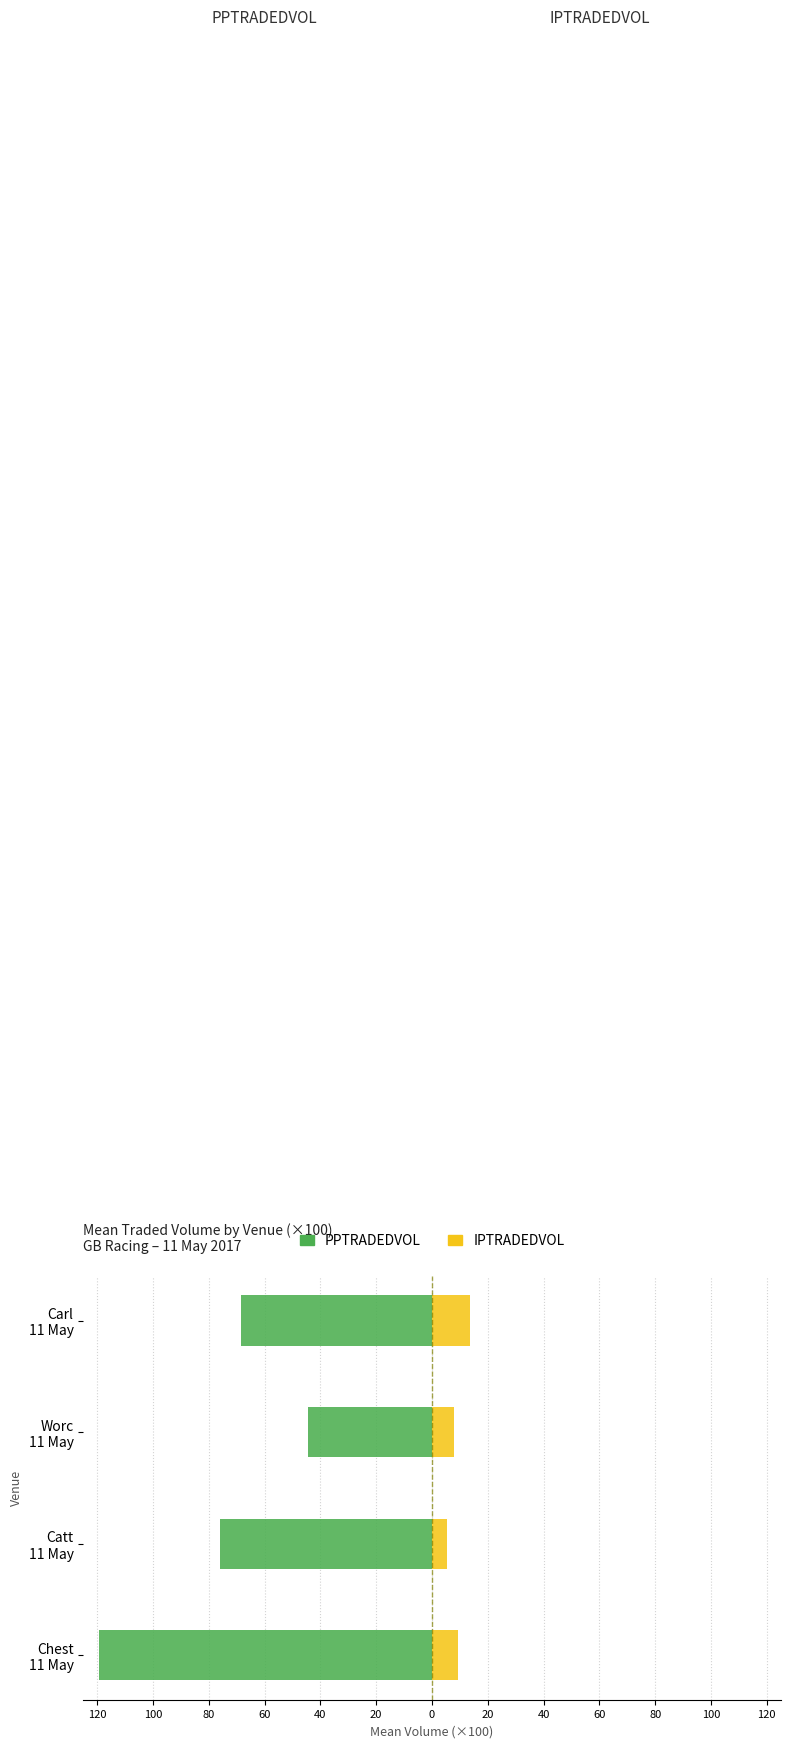

What is the difference between the maximum and minimum values in the PPTRADEDVOL series?

74.8